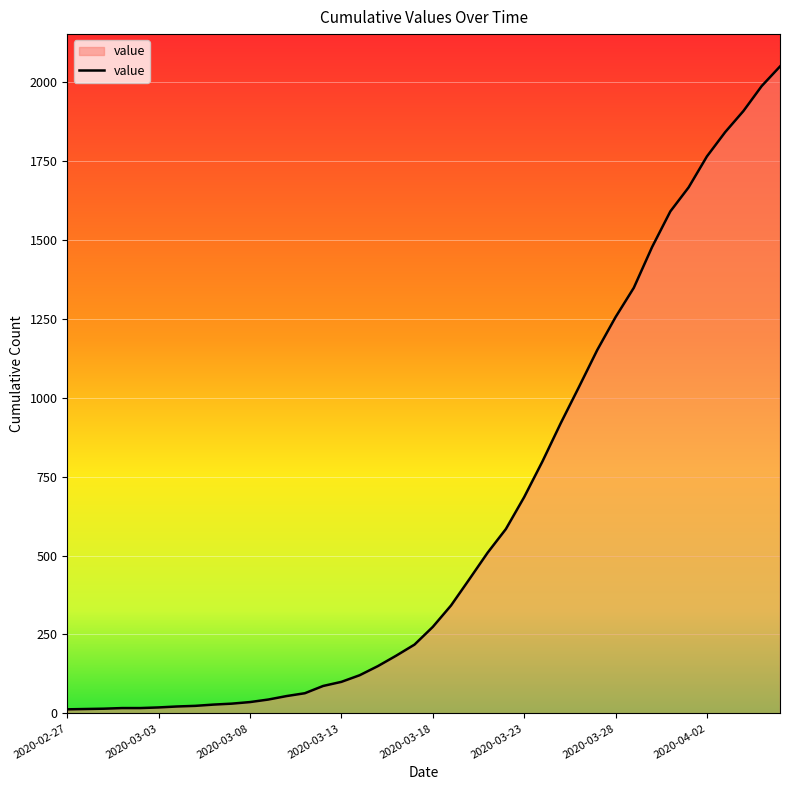

What is the maximum value shown in the chart?

2049